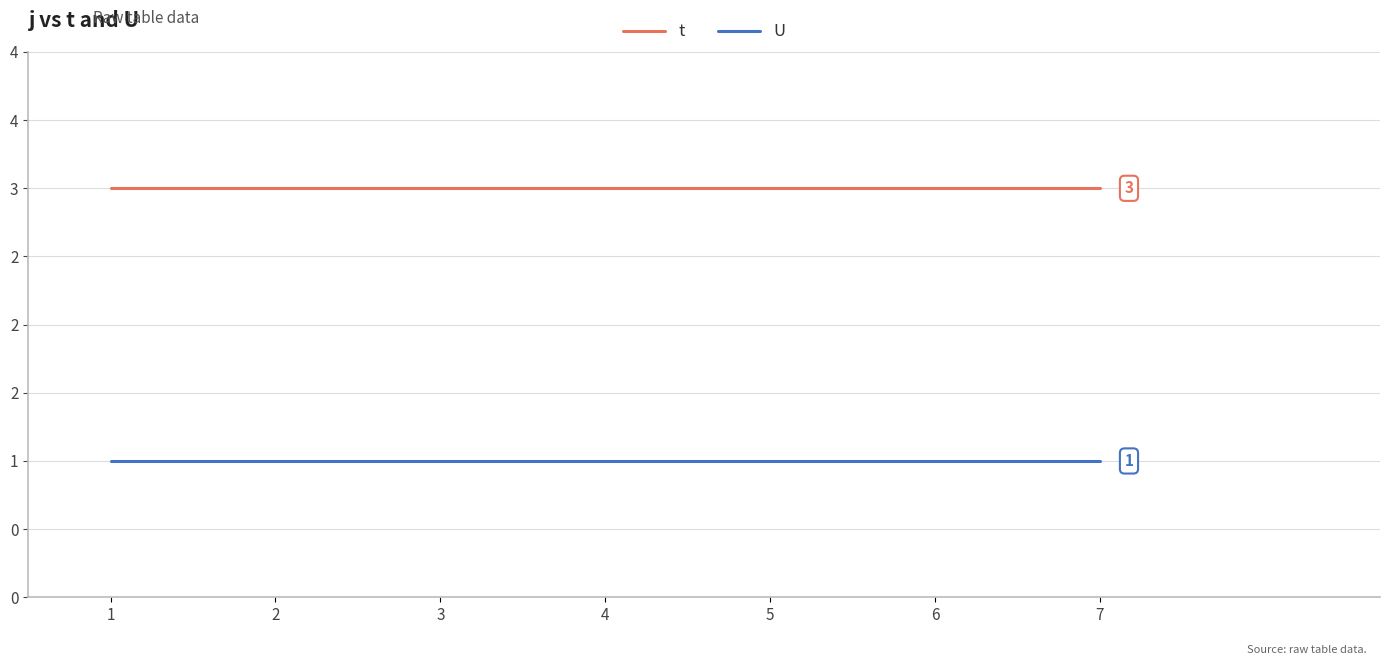

Does the chart have visible grid lines?

Yes